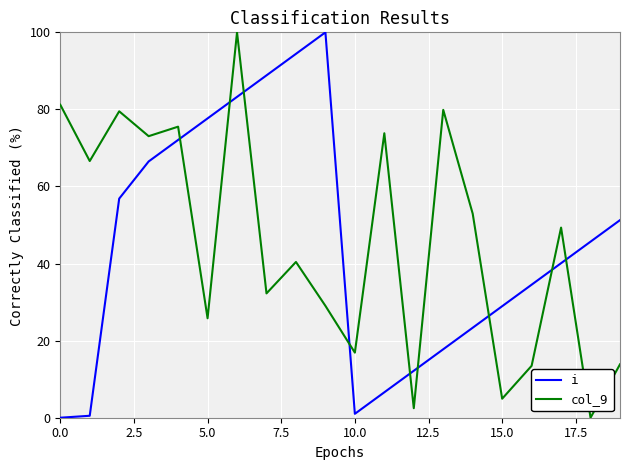

After their last crossing, which series has the higher values: col_9 or i?

i